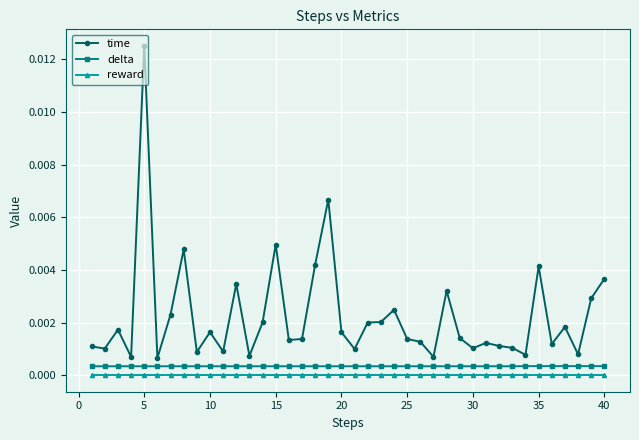

How many series are shown in this chart?

3